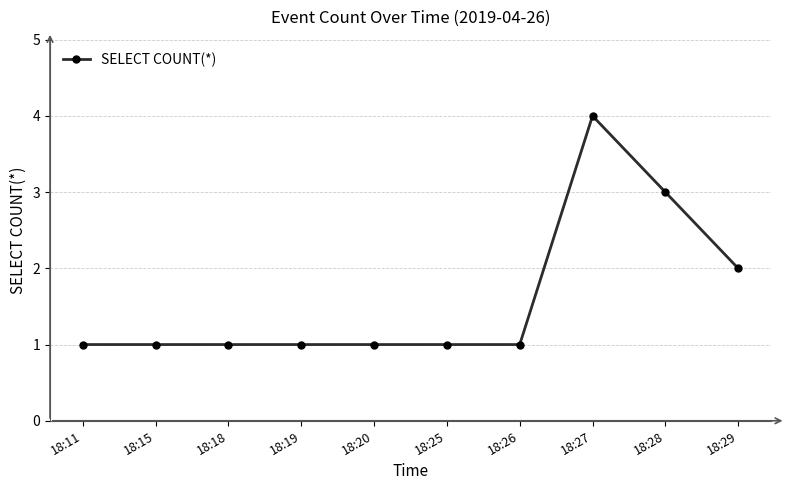

Reading right to left, transcribe all the data shown in this chart.

2	3	4	1	1	1	1	1	1	1